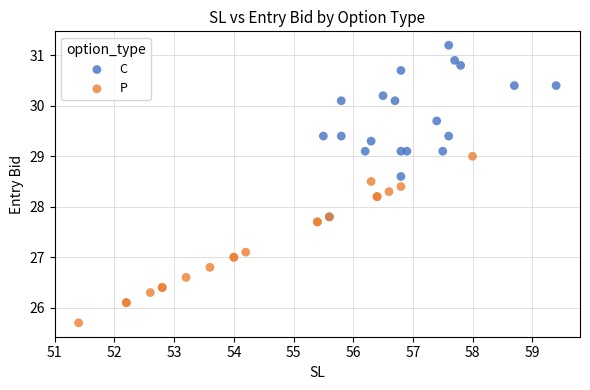

Which series reaches the minimum Y coordinate?

P